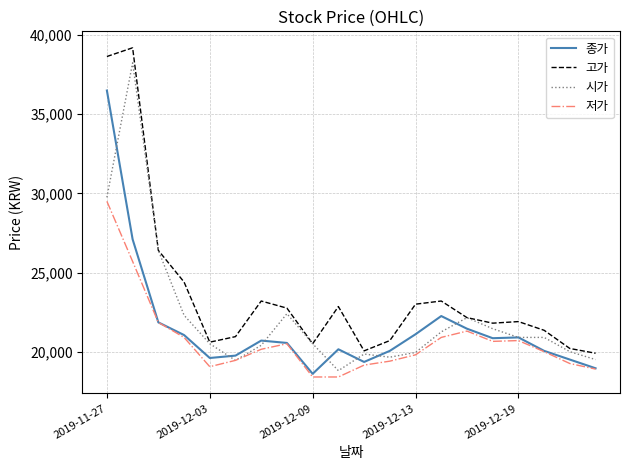

Rank the series by their average value, from highest to lowest.

고가, 시가, 종가, 저가